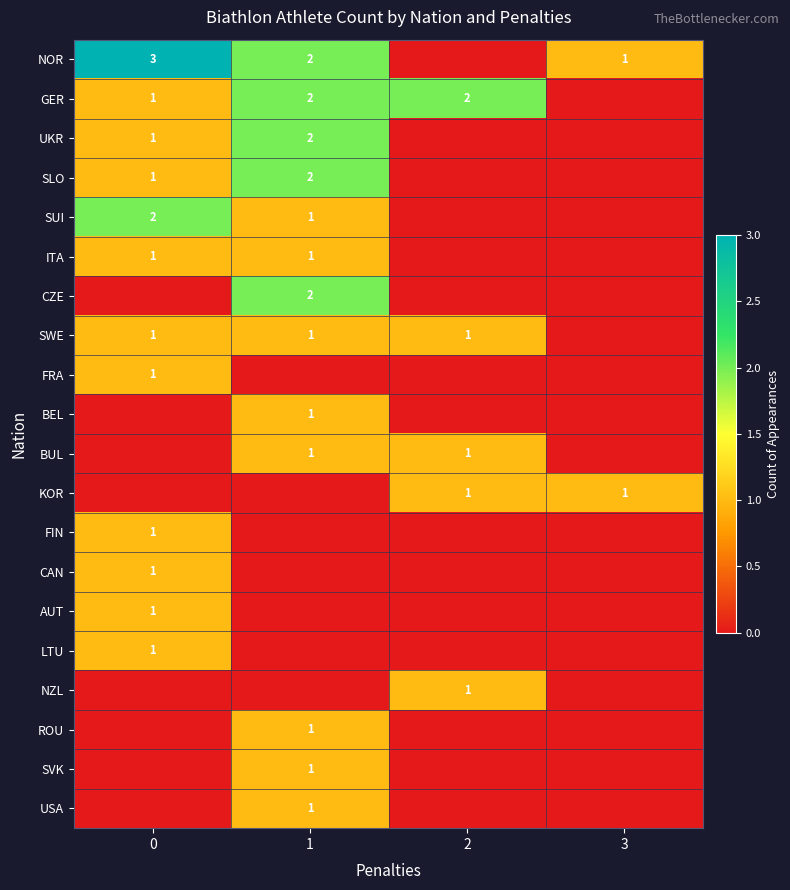

The value of KOR at 3 is 1. True or false?

True